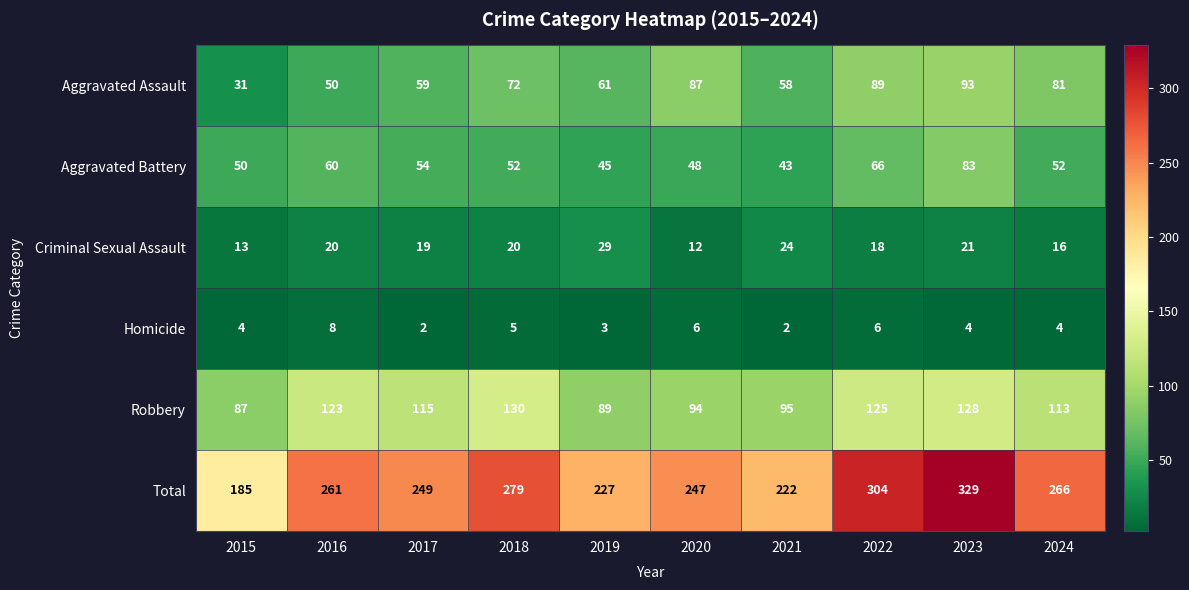

How many distinct data groups are displayed?

6